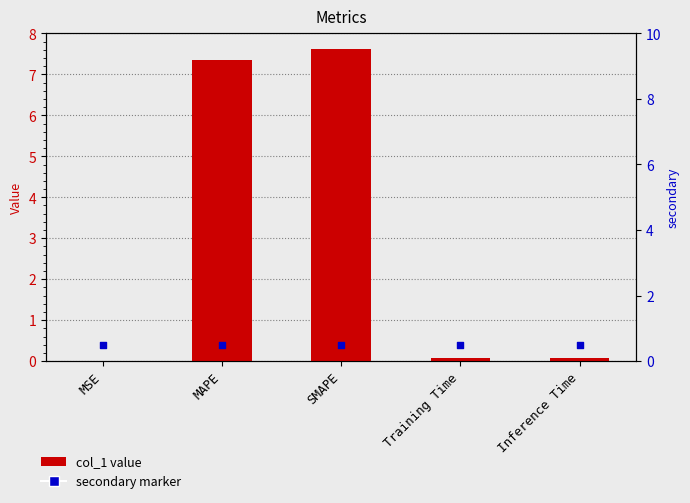

Which series has the widest spread of Y values?

col_1